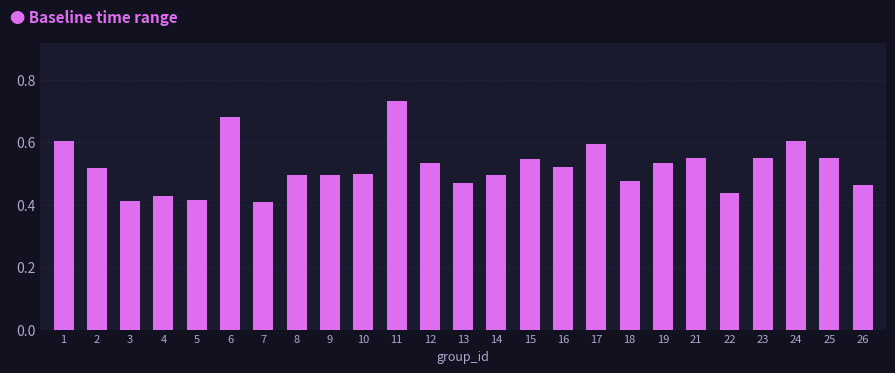

At which category does the chart reach its peak across all series?

11